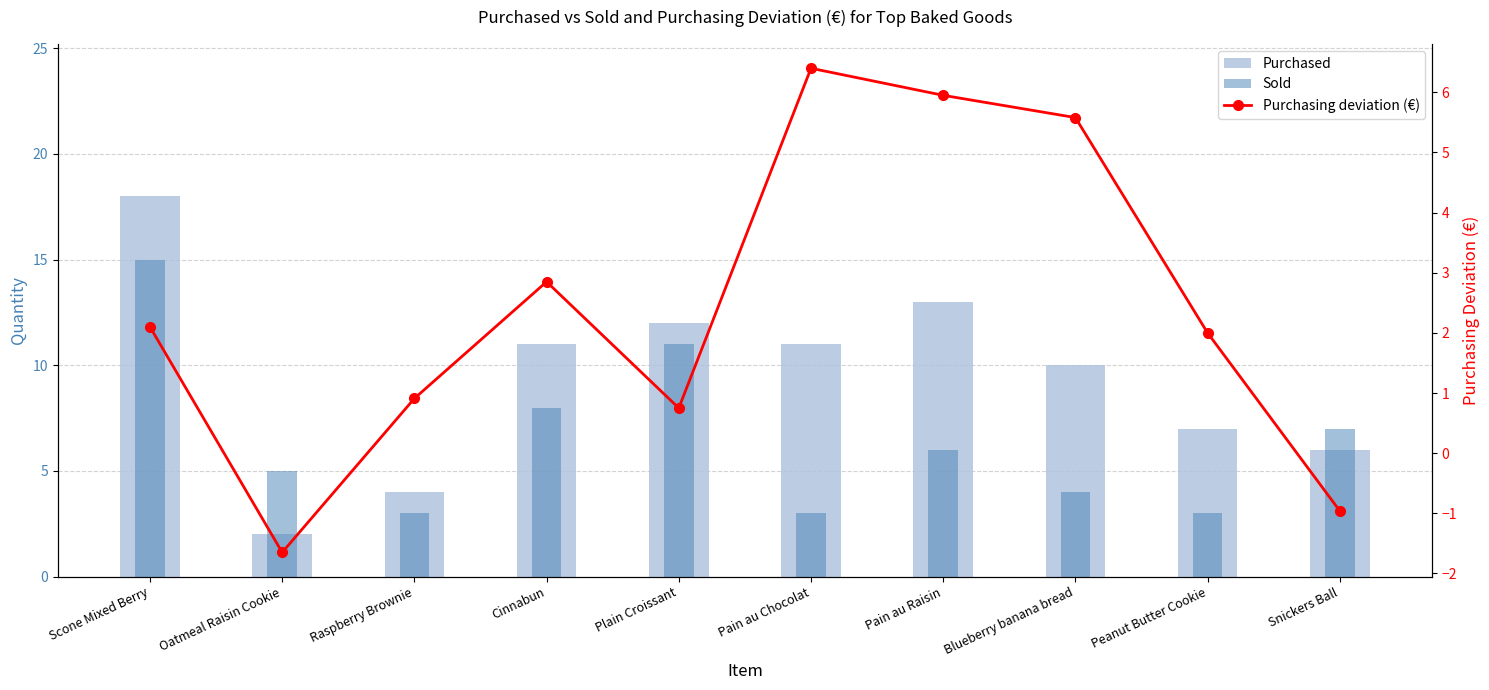

Between Plain Croissant and Pain au Chocolat, which is larger?

Plain Croissant